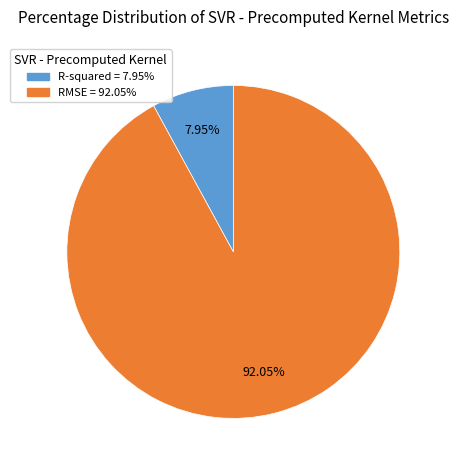

Between RMSE and R-squared, which is larger?

RMSE